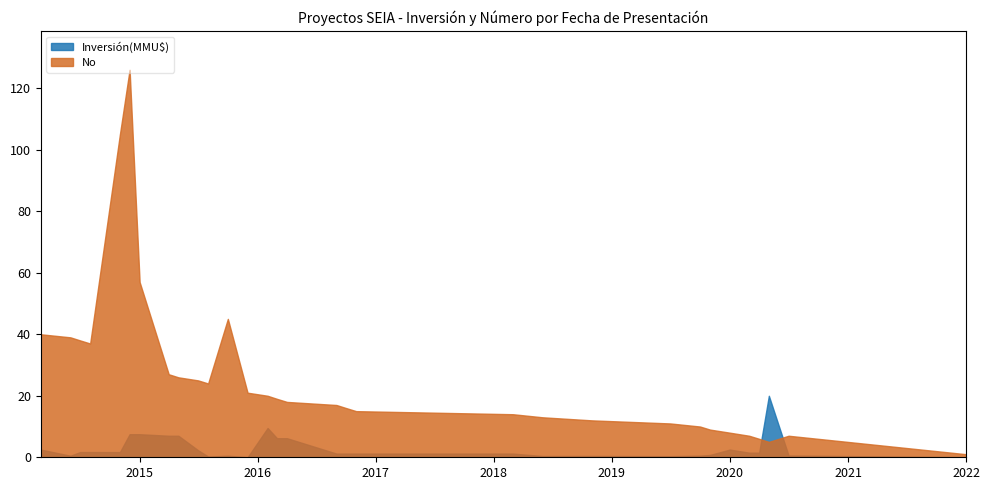

What is the greatest value displayed?

126.0